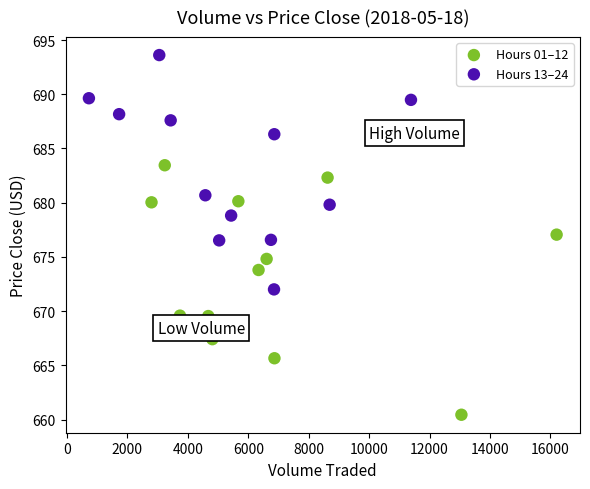

Which series reaches the maximum Y coordinate?

Hours 13–24